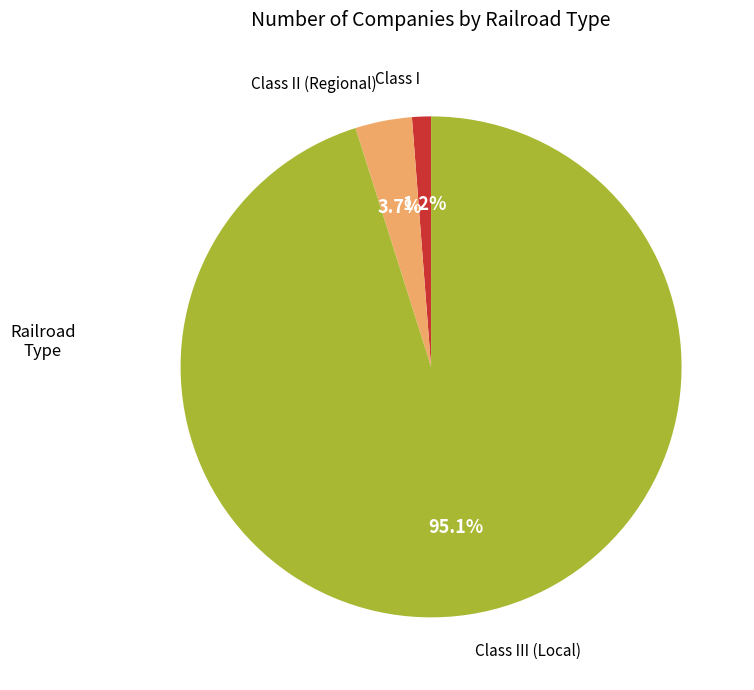

True or false: Class II (Regional) accounts for 14% of the total.

False